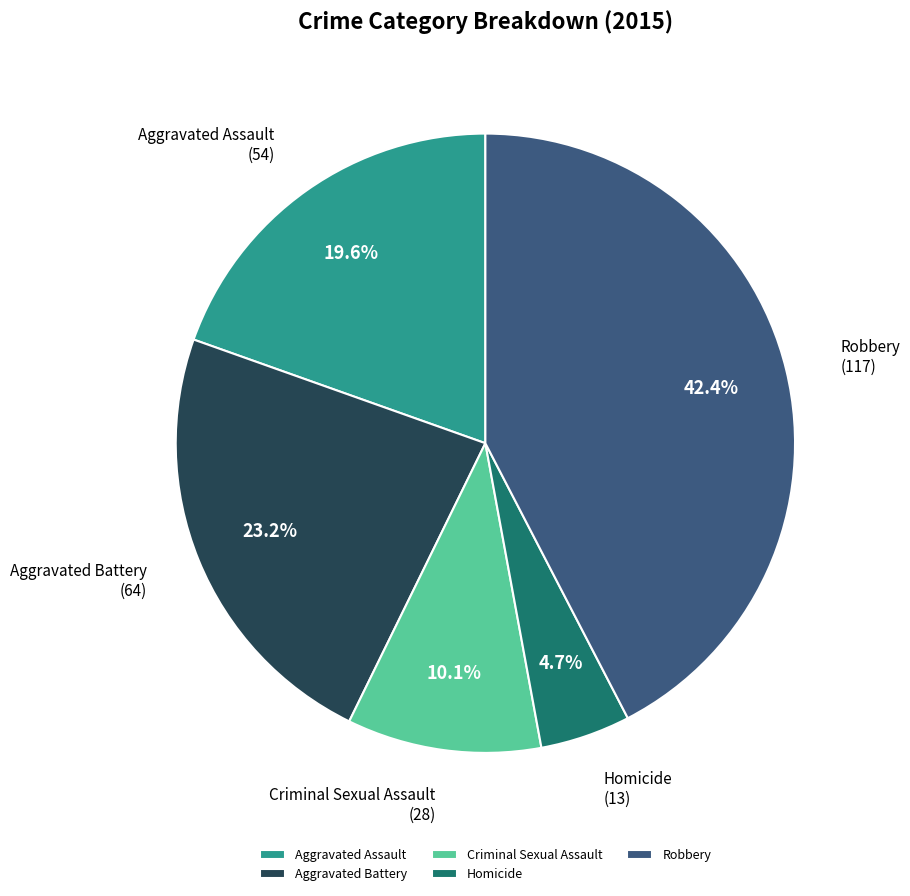

Is it true that Aggravated Battery is 23% of the pie?

True